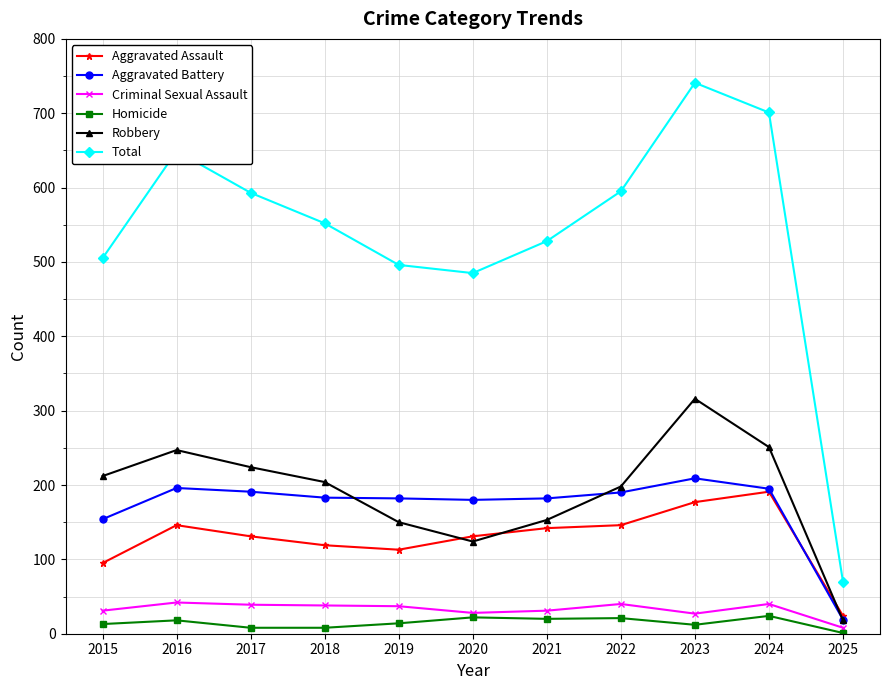

True or false: Aggravated Assault has more than 0 points higher than both neighbors.

True